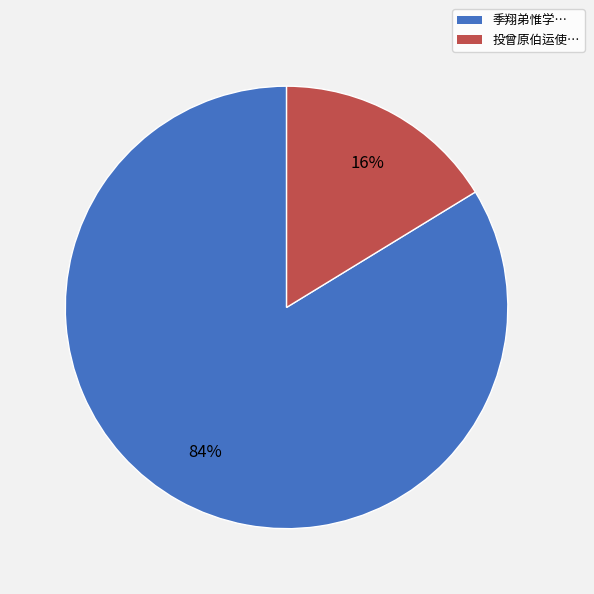

To the nearest percent, what percentage of the pie is 投曾原伯运使…?

16%